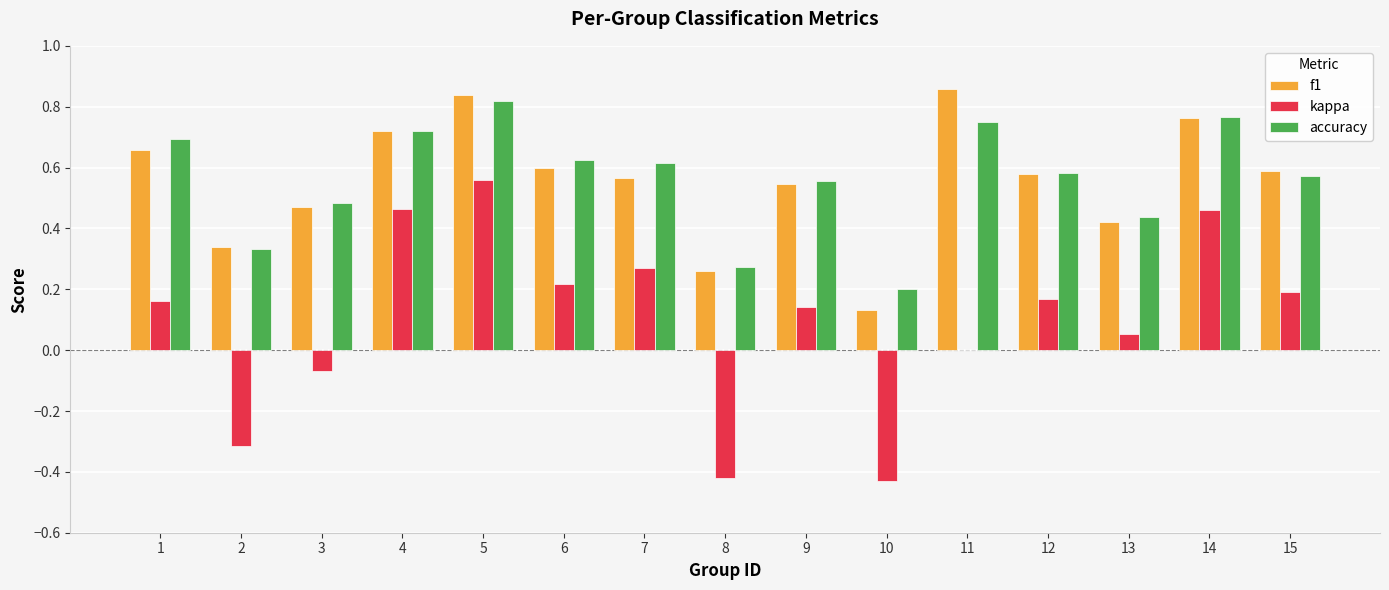

Between 8 and 13, which series saw the biggest shift?

kappa